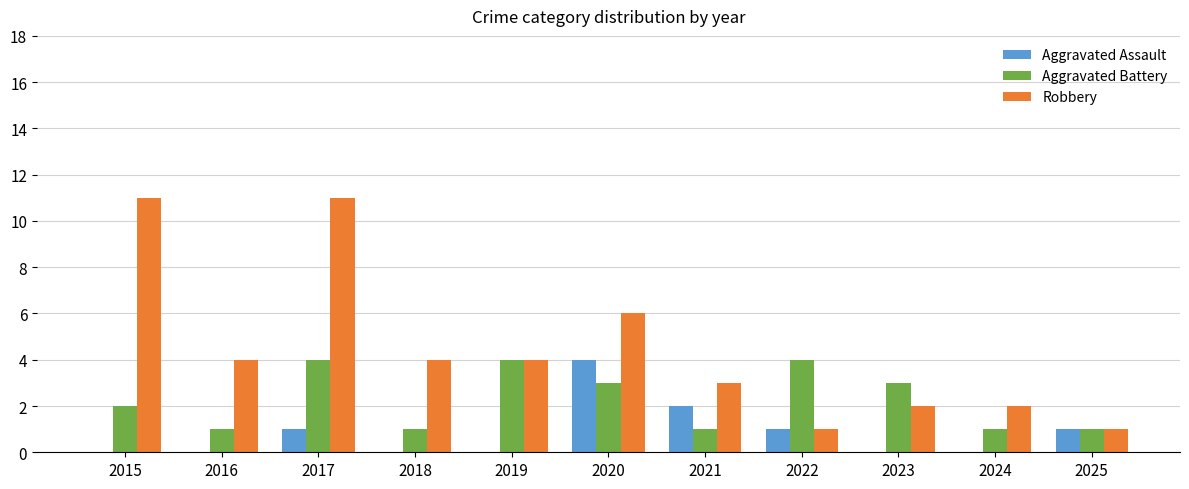

Between 2017 and 2021, which series saw the biggest shift?

Robbery